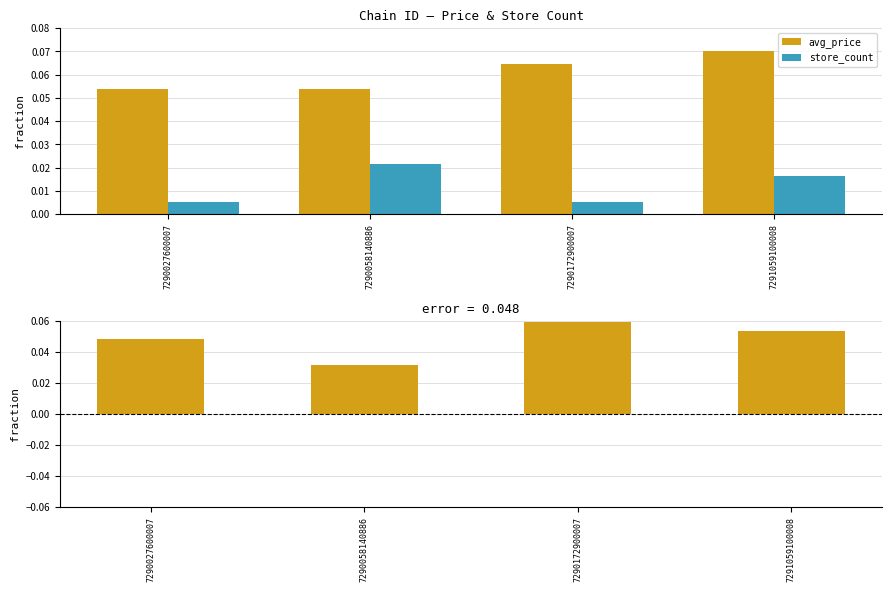

Which series changed the most between 7290058140886 and 7291059100008?

avg_price - store_count